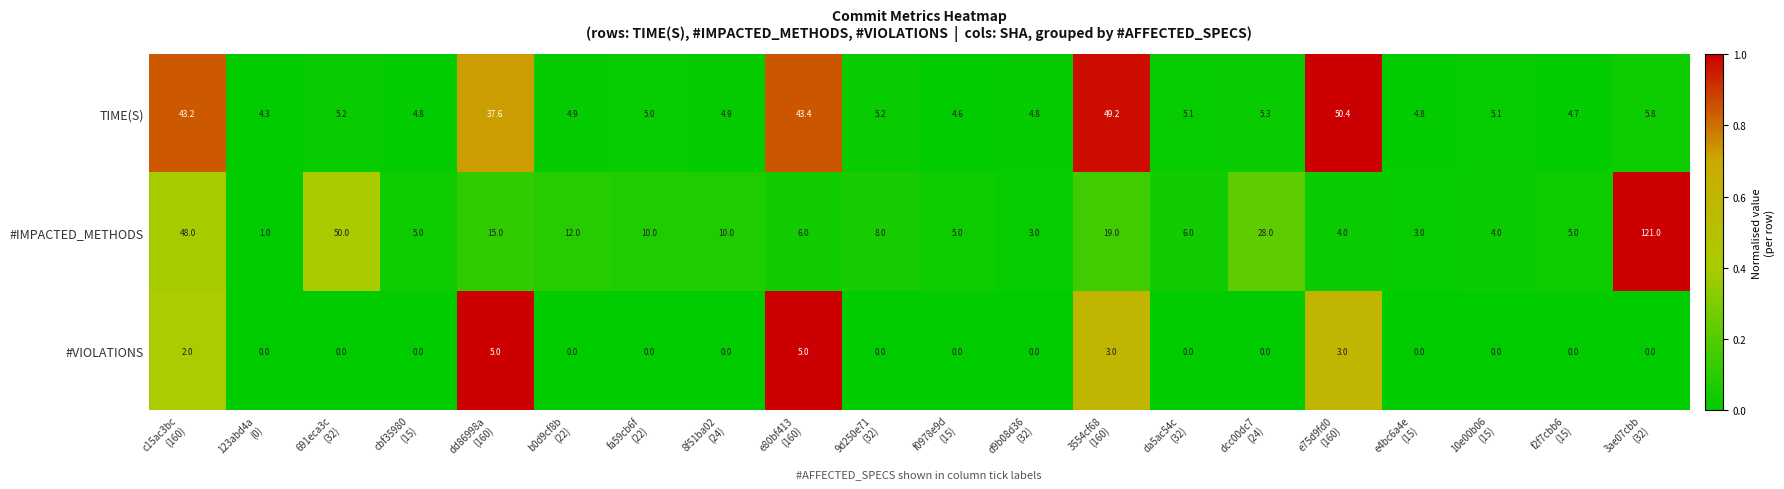

Which series has the widest spread of values?

#IMPACTED_METHODS